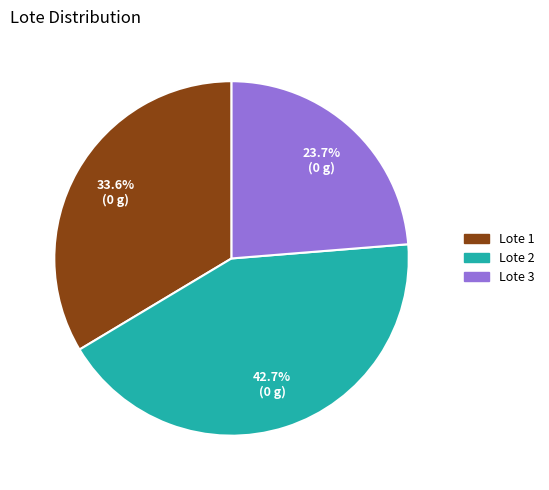

To the nearest percent, what is the combined percentage of Lote 1 and Lote 3?

57%